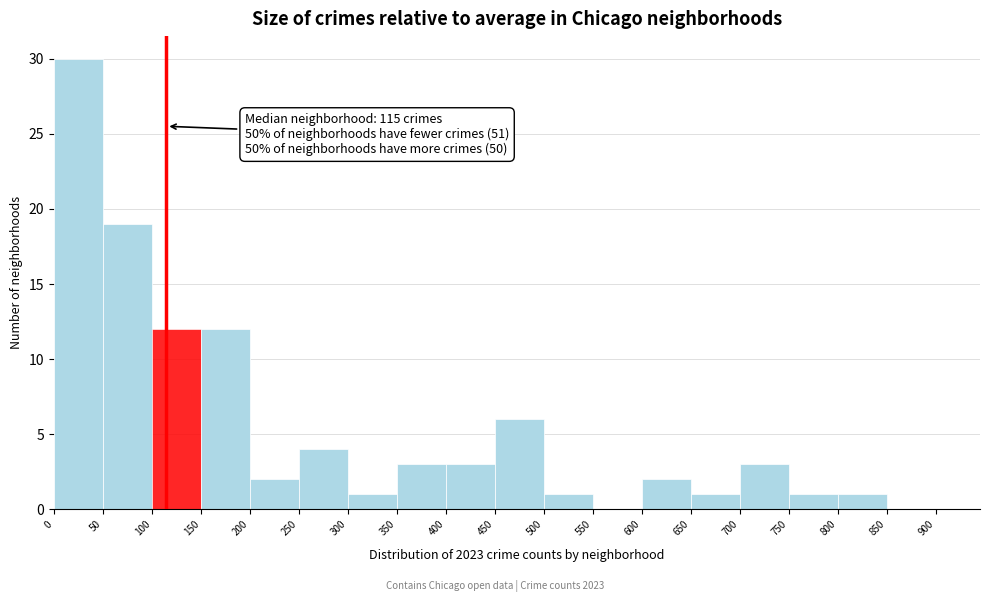

Which range on the x-axis has the tallest bar?

0 to 50